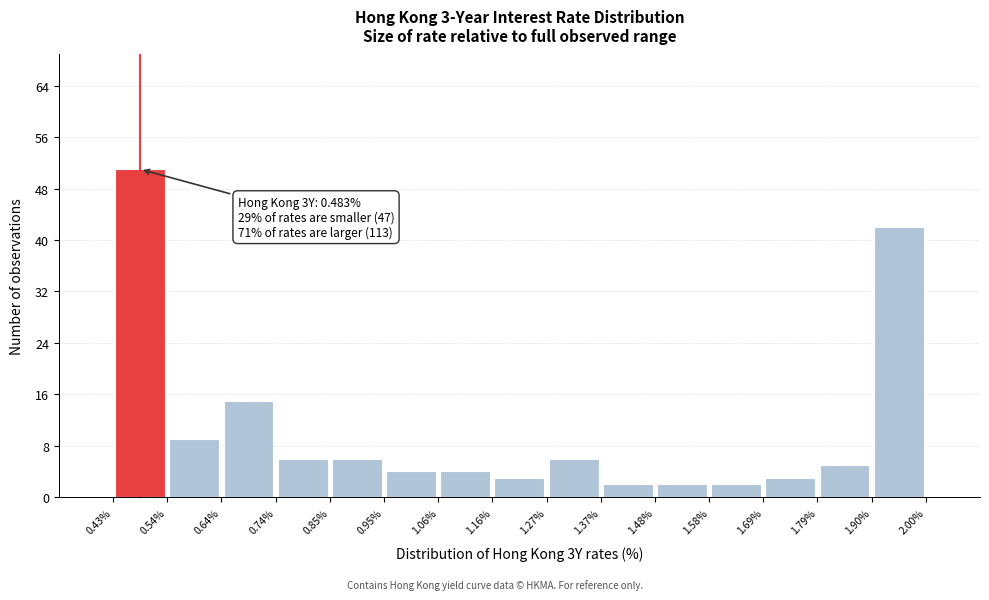

Over which range of the x-axis is the bar tallest?

0.43% to 0.54%